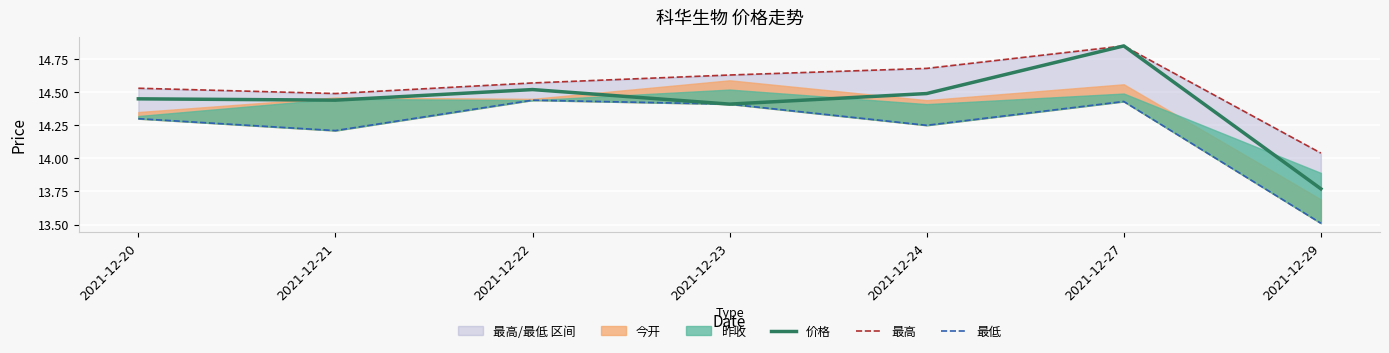

The value of 价格 at 2021-12-27 is 14.8. True or false?

True